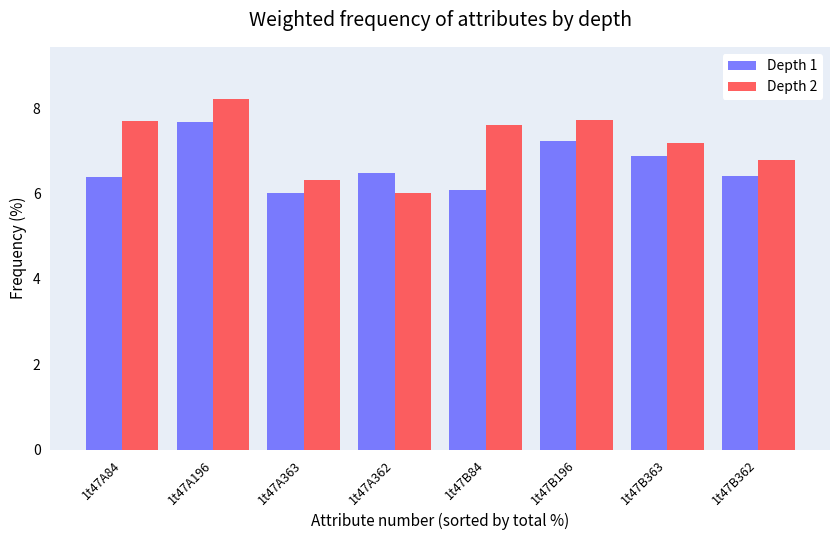

What position from the right is 1t47B196?

3